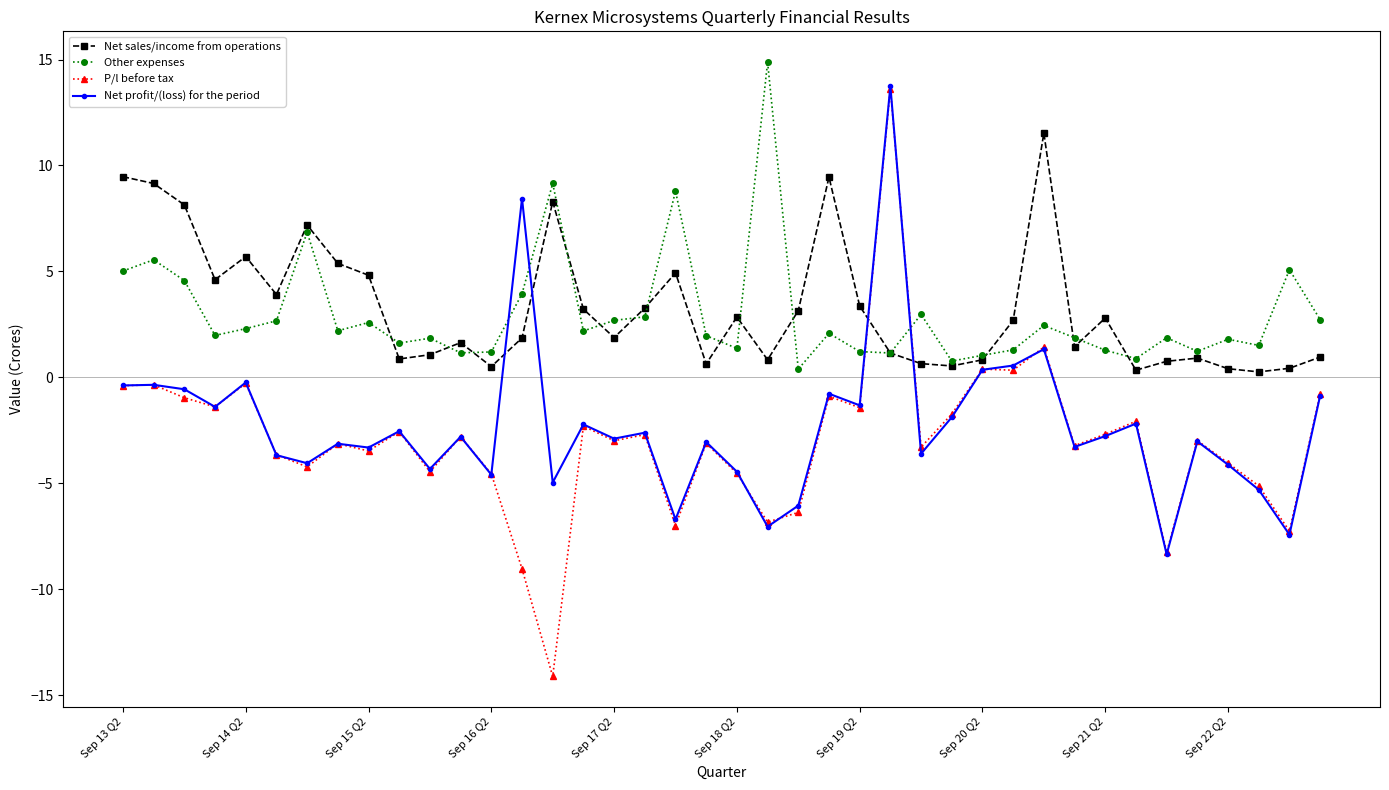

What is the difference between the maximum and minimum values in the Net profit/(loss) for the period series?

22.1